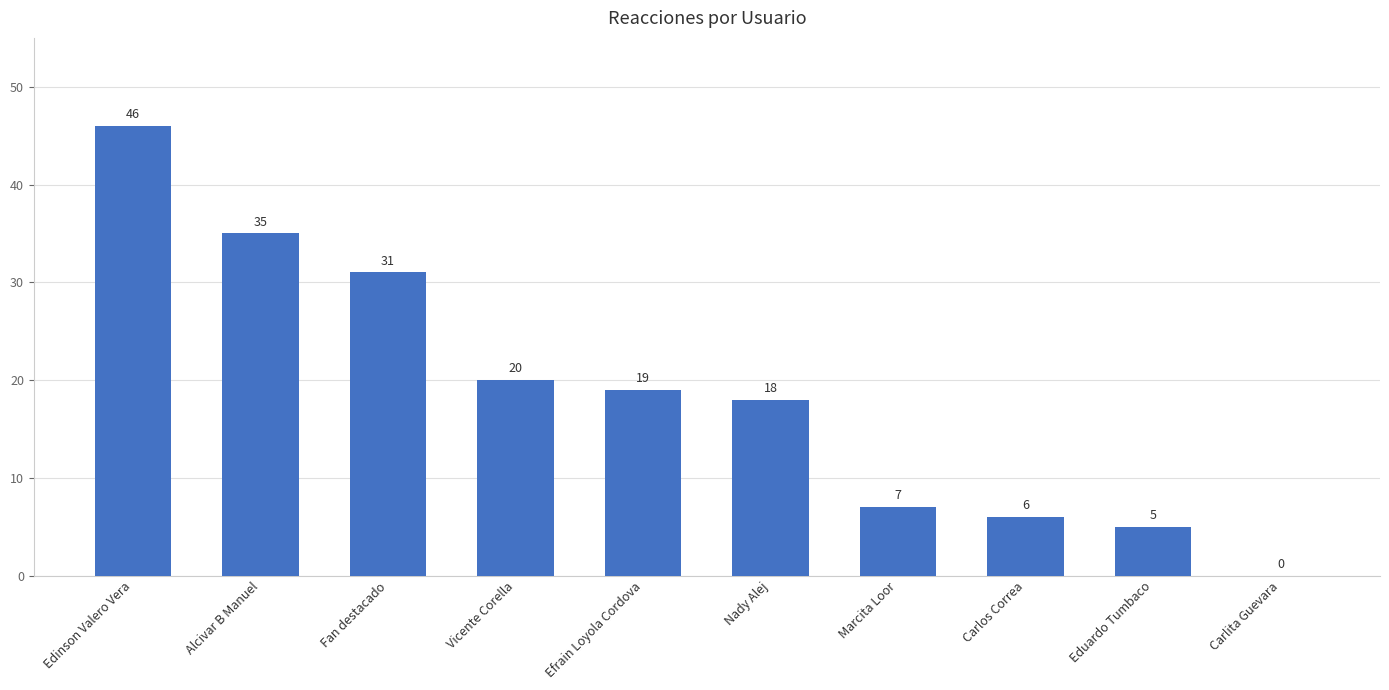

What value does the data have at Nady Alej?

18